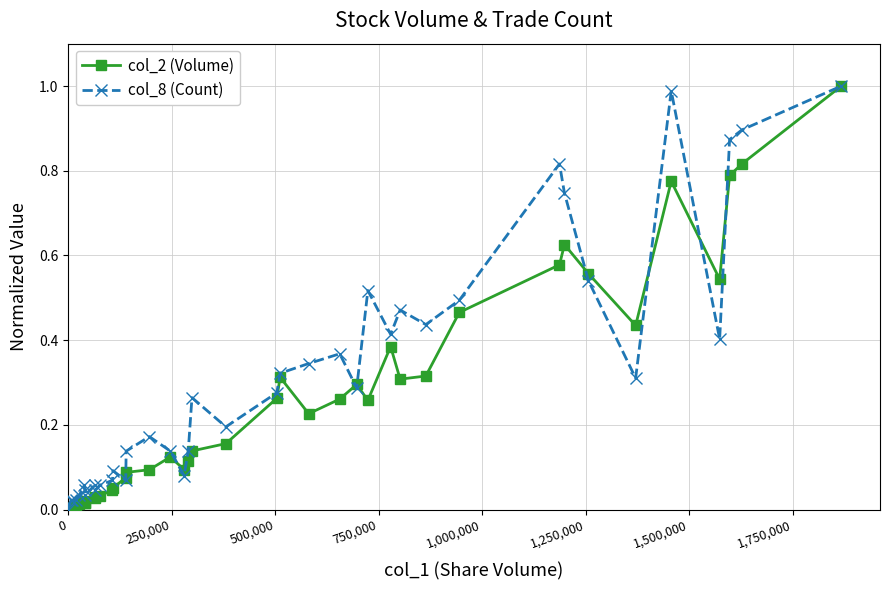

List the series in order of their overall mean, highest first.

col_8 (Count), col_2 (Volume)